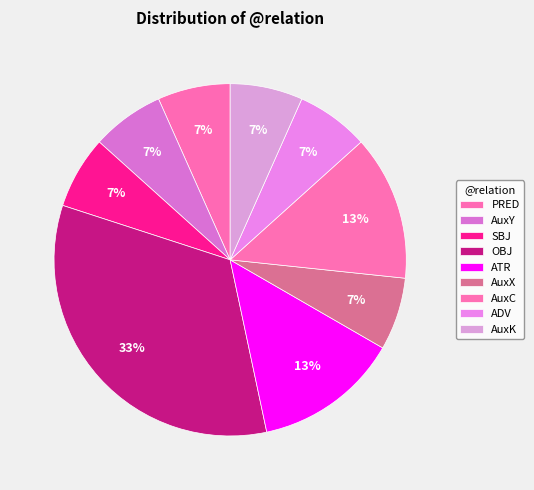

Does ADV account for over 50% of the chart?

No